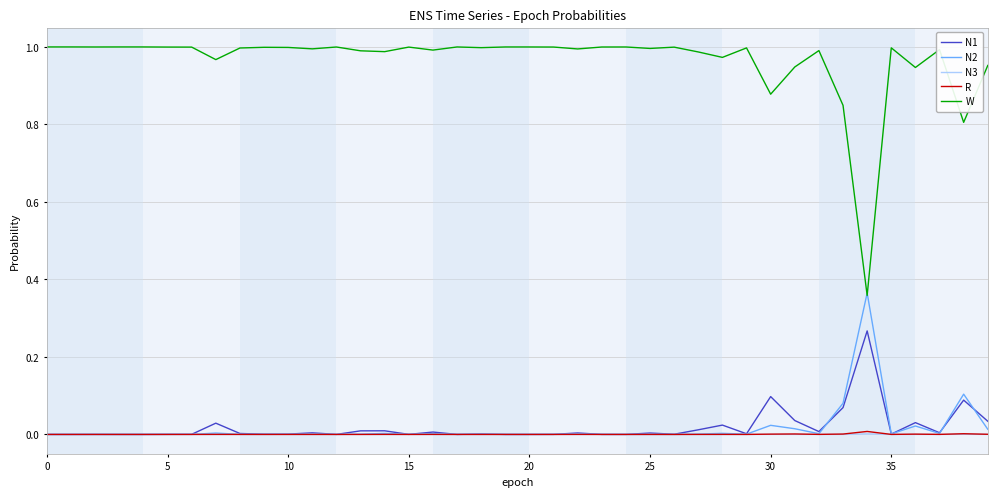

Which series has the largest range (max minus min)?

W